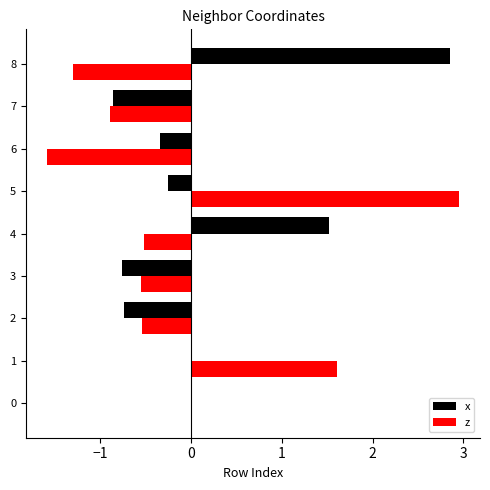

At which category does the chart reach its peak across all series?

5